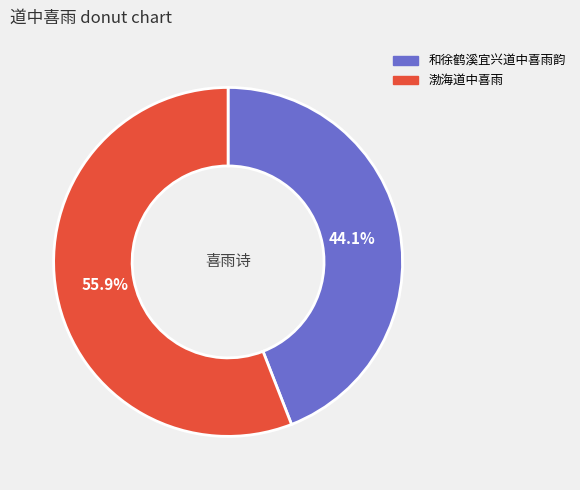

Approximately how many times larger is the value at 和徐鹤溪宜兴道中喜雨韵 compared to 渤海道中喜雨?

0.8